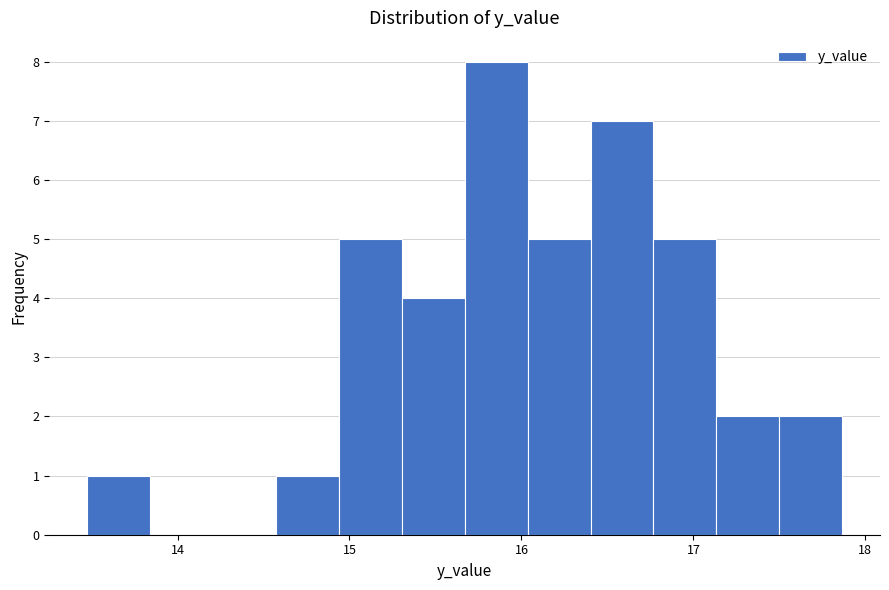

Read against the x-axis, roughly where is the centre of the tallest bar?

15.9